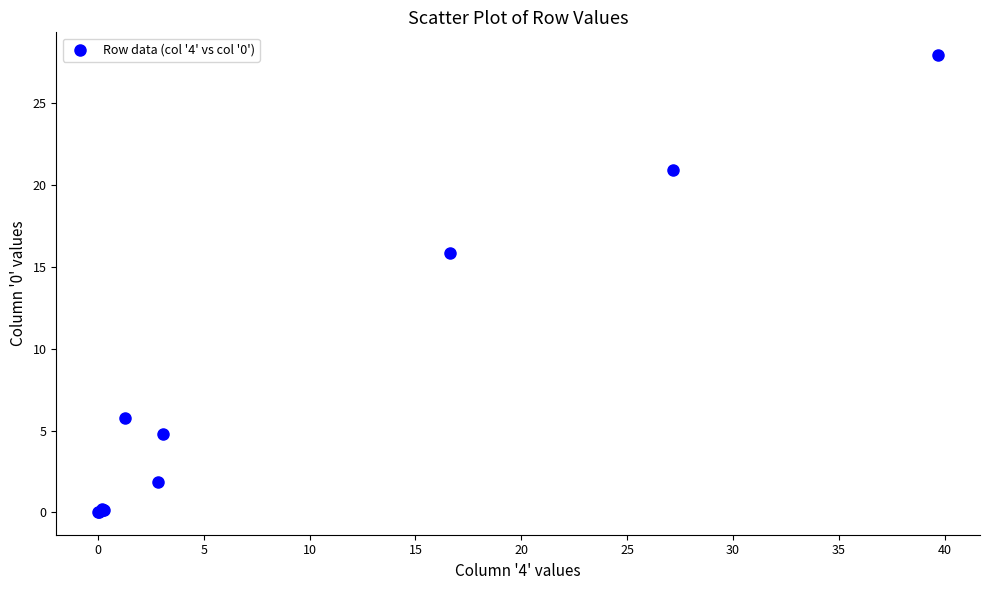

What Y value in the scatter plot is closest to 13?

15.9